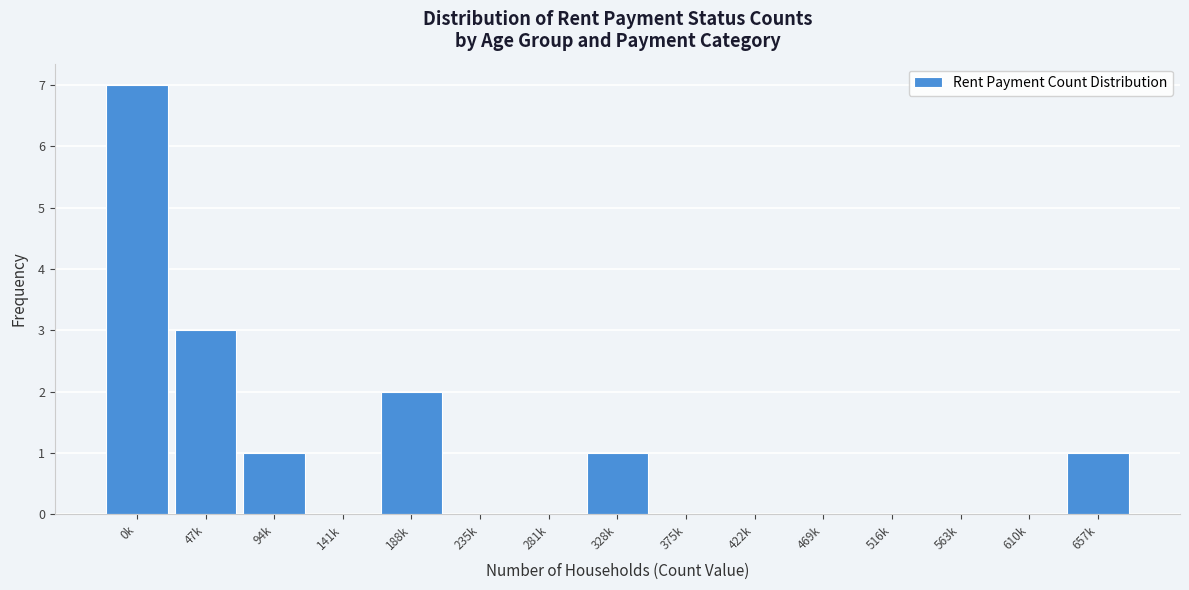

Reading left to right, extract all data points from this chart.

0k=7	47k=3	94k=1	141k=0	188k=2	235k=0	281k=0	328k=1	375k=0	422k=0	469k=0	516k=0	563k=0	610k=0	657k=1